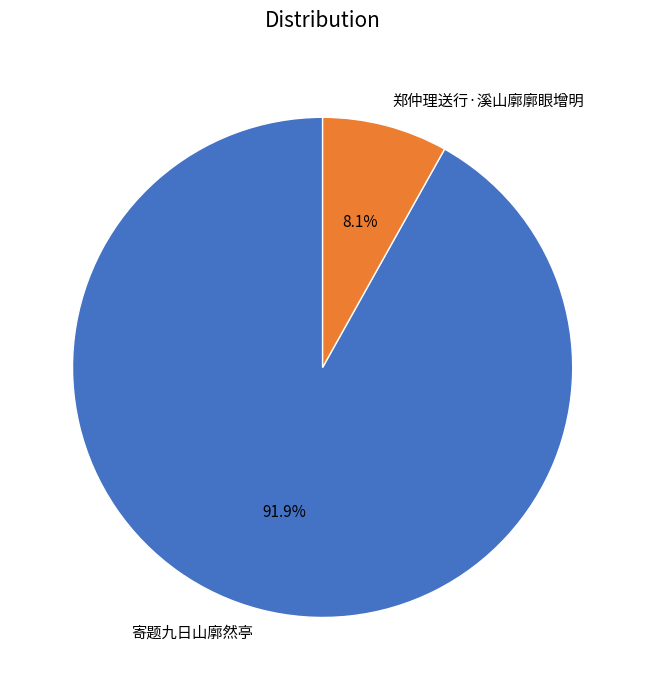

To the nearest percent, what percentage of the pie is 郑仲理送行·溪山廓廓眼增明?

8%